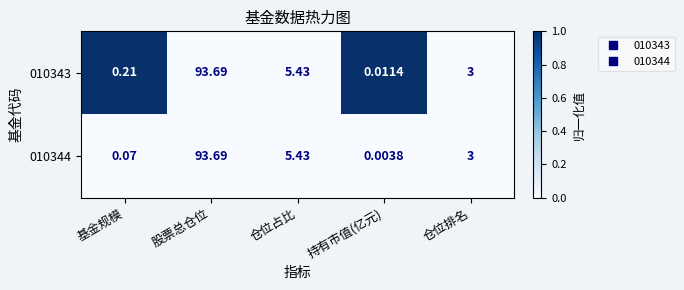

Is the value of 010343 at 股票总仓位 greater than the value of 010344 at 基金规模?

Yes